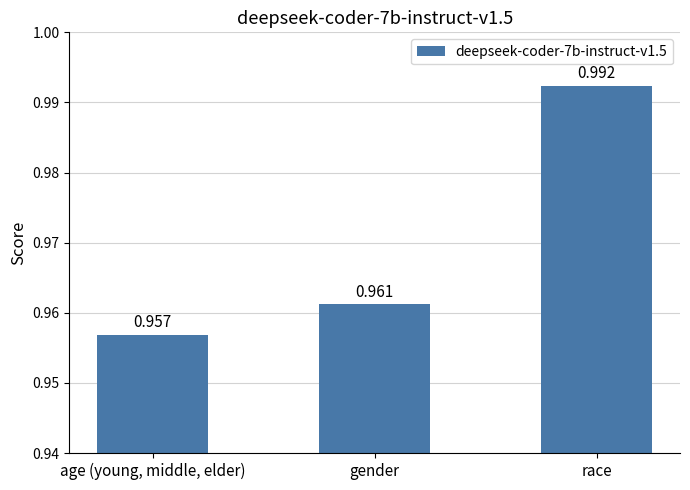

Count the values in the range 0 to 1.

3